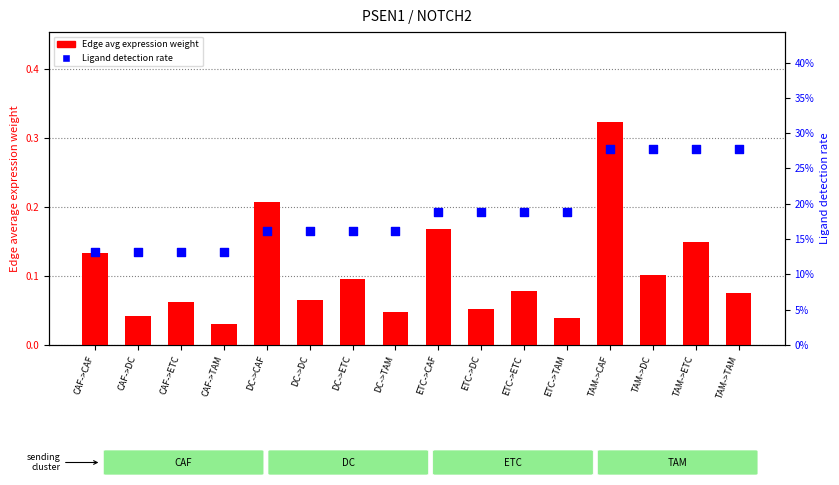

At how many categories does at least one series exceed 0?

16